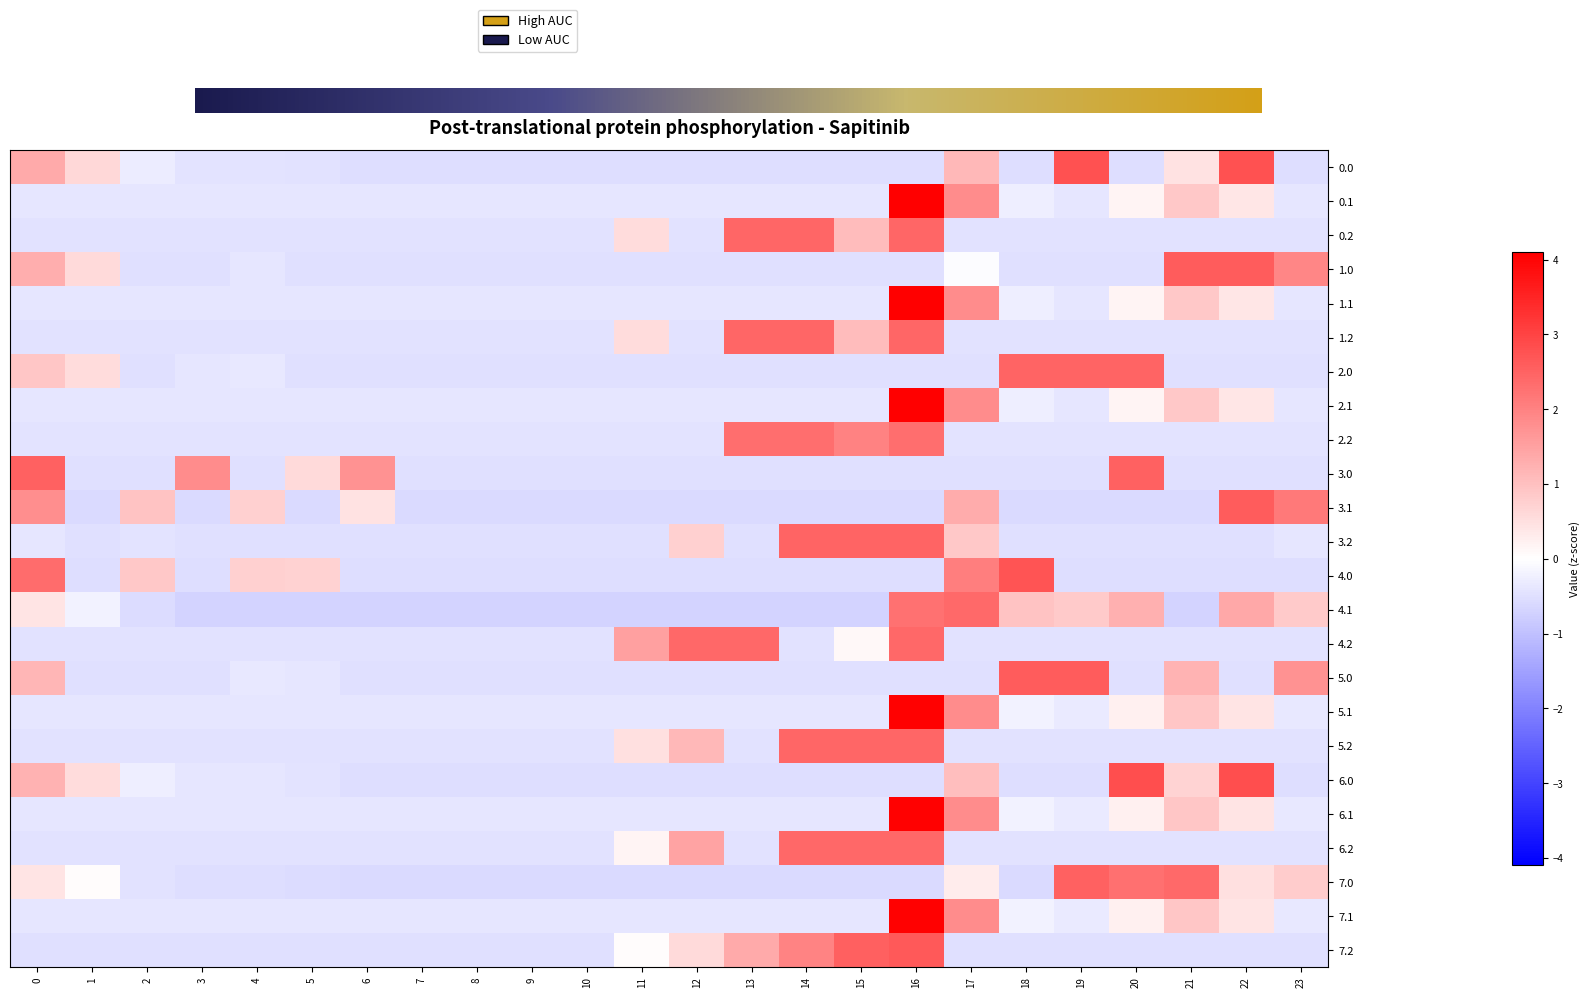

The 7.0 series shows 0.5 at 22. True or false?

True